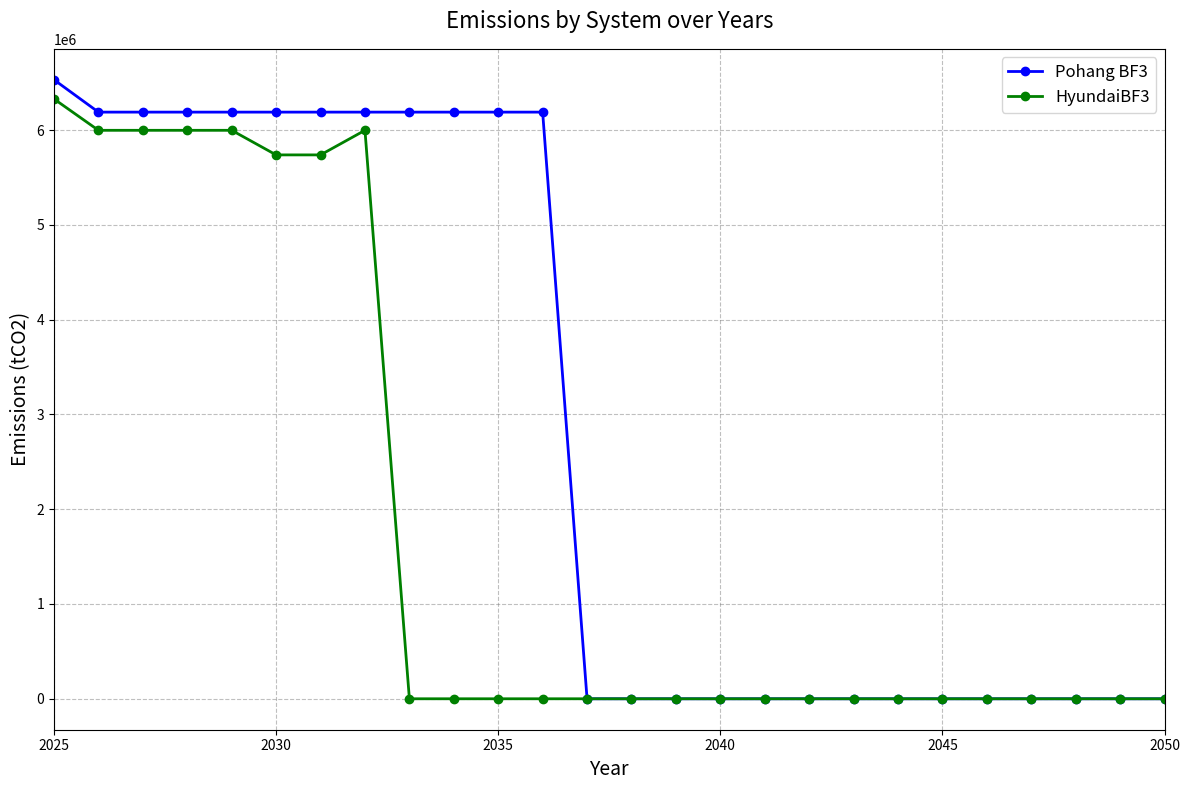

What are all the series names shown in the legend?

Pohang BF3, HyundaiBF3